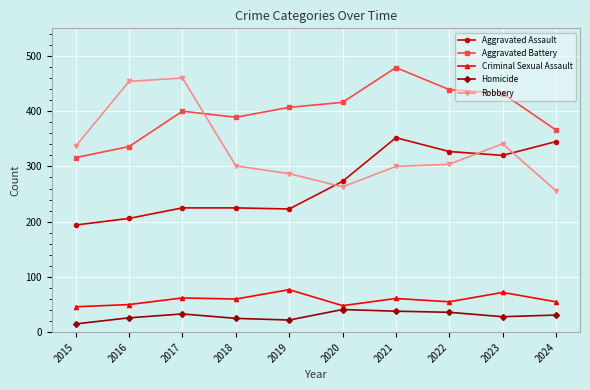

How many lines are shown in the chart?

5